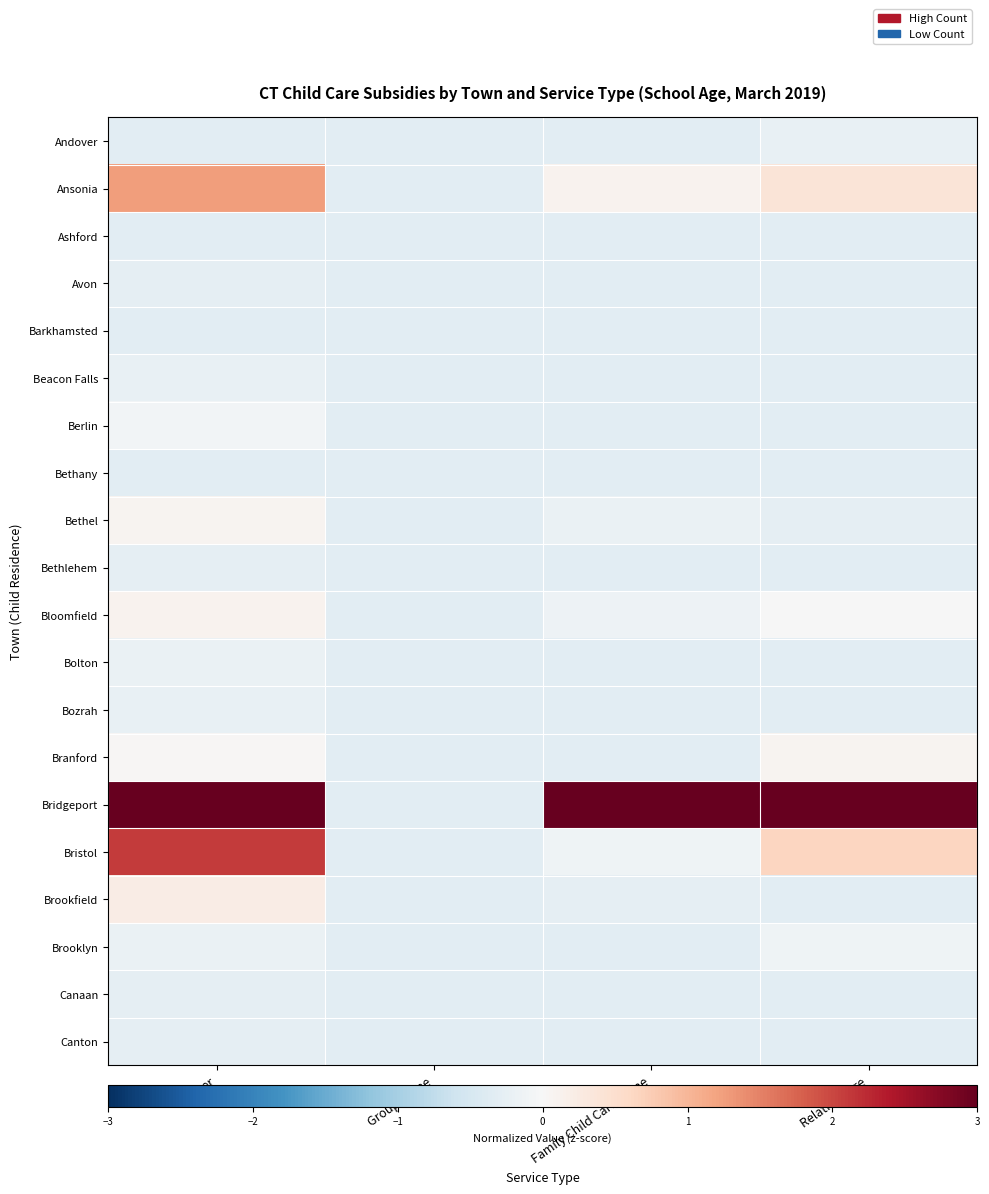

Reading left to right, transcribe all the data shown in this chart.

Andover: Center=-0.3	Group Home=-0.3	Family Child Care Home=-0.3	Relative Care=-0.2
Ansonia: Center=1.3	Group Home=-0.3	Family Child Care Home=0.1	Relative Care=0.4
Ashford: Center=-0.3	Group Home=-0.3	Family Child Care Home=-0.3	Relative Care=-0.3
Avon: Center=-0.3	Group Home=-0.3	Family Child Care Home=-0.3	Relative Care=-0.3
Barkhamsted: Center=-0.3	Group Home=-0.3	Family Child Care Home=-0.3	Relative Care=-0.3
Beacon Falls: Center=-0.2	Group Home=-0.3	Family Child Care Home=-0.3	Relative Care=-0.3
Berlin: Center=-0.1	Group Home=-0.3	Family Child Care Home=-0.3	Relative Care=-0.3
Bethany: Center=-0.3	Group Home=-0.3	Family Child Care Home=-0.3	Relative Care=-0.3
Bethel: Center=0.1	Group Home=-0.3	Family Child Care Home=-0.2	Relative Care=-0.3
Bethlehem: Center=-0.3	Group Home=-0.3	Family Child Care Home=-0.3	Relative Care=-0.3
Bloomfield: Center=0.1	Group Home=-0.3	Family Child Care Home=-0.2	Relative Care=-0.0
Bolton: Center=-0.2	Group Home=-0.3	Family Child Care Home=-0.3	Relative Care=-0.3
Bozrah: Center=-0.2	Group Home=-0.3	Family Child Care Home=-0.3	Relative Care=-0.3
Branford: Center=0.0	Group Home=-0.3	Family Child Care Home=-0.3	Relative Care=0.1
Bridgeport: Center=4.0	Group Home=-0.3	Family Child Care Home=3.9	Relative Care=6.0
Bristol: Center=2.1	Group Home=-0.3	Family Child Care Home=-0.1	Relative Care=0.6
Brookfield: Center=0.2	Group Home=-0.3	Family Child Care Home=-0.3	Relative Care=-0.3
Brooklyn: Center=-0.2	Group Home=-0.3	Family Child Care Home=-0.3	Relative Care=-0.1
Canaan: Center=-0.3	Group Home=-0.3	Family Child Care Home=-0.3	Relative Care=-0.3
Canton: Center=-0.3	Group Home=-0.3	Family Child Care Home=-0.3	Relative Care=-0.3